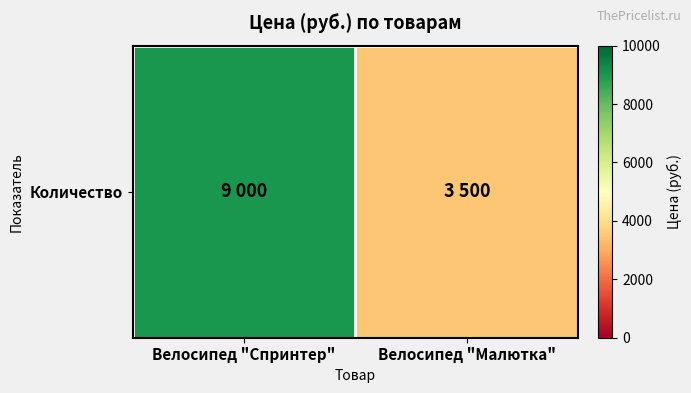

The chart shows a value of 15514 at Велосипед "Спринтер". True or false?

False